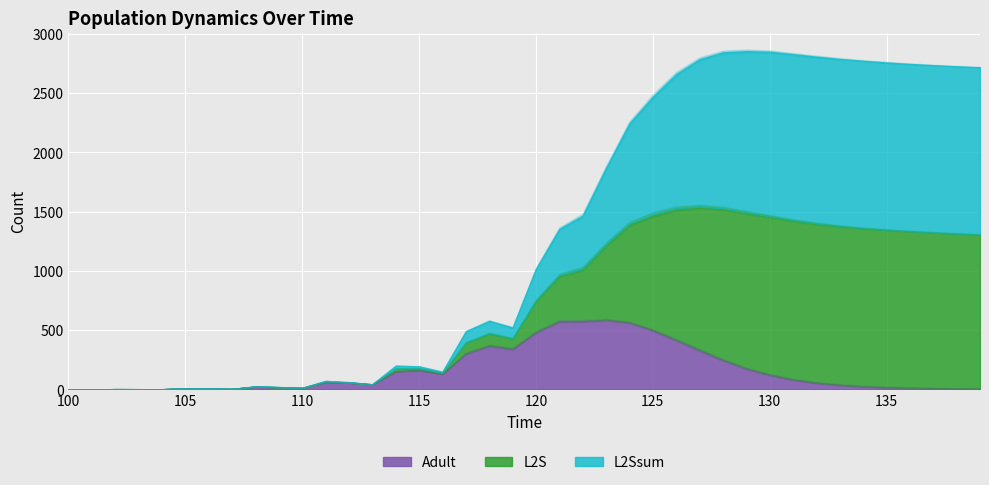

Where is the first local maximum for L2S?

108